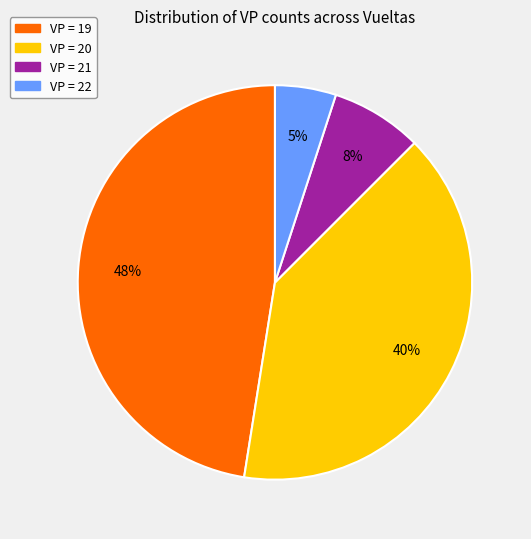

Is there any slice that represents more than half of the pie?

No